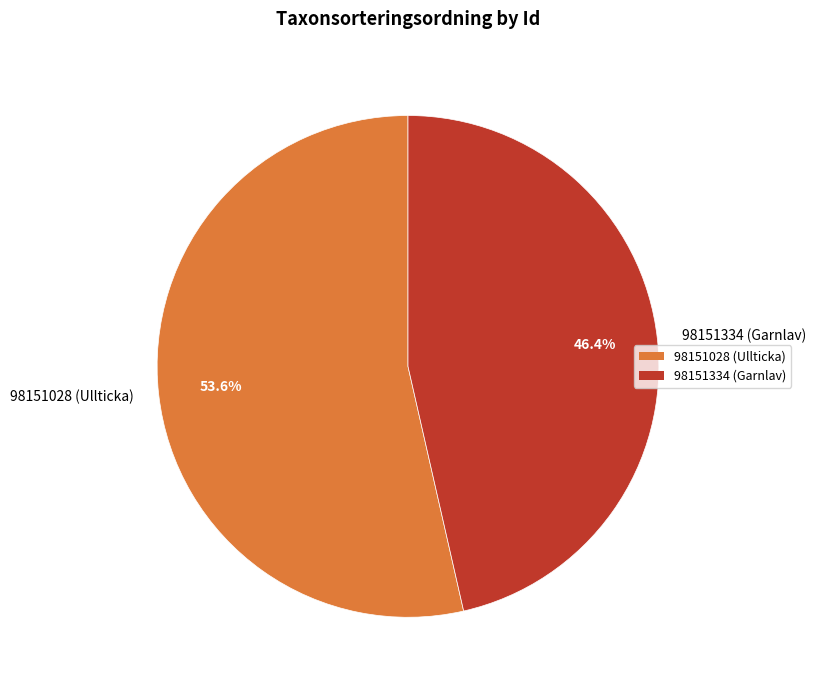

How many segments does this pie chart have?

2